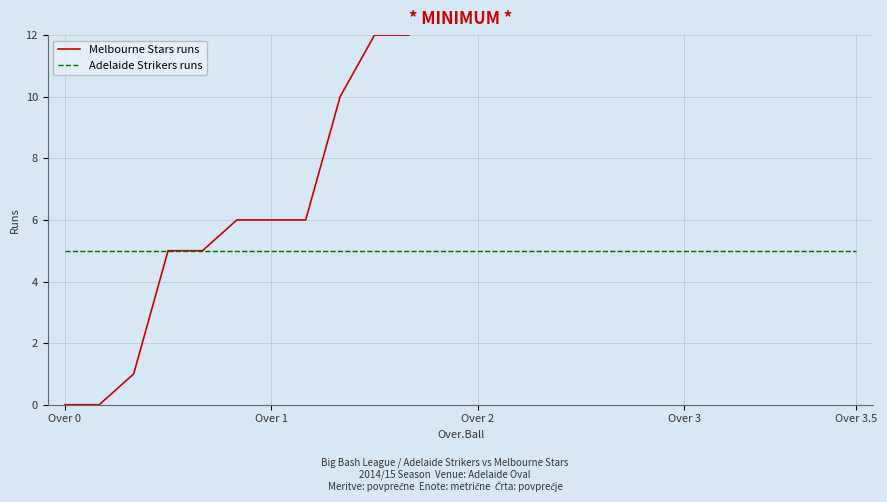

At which category does the chart reach its minimum across all series?

Over 0